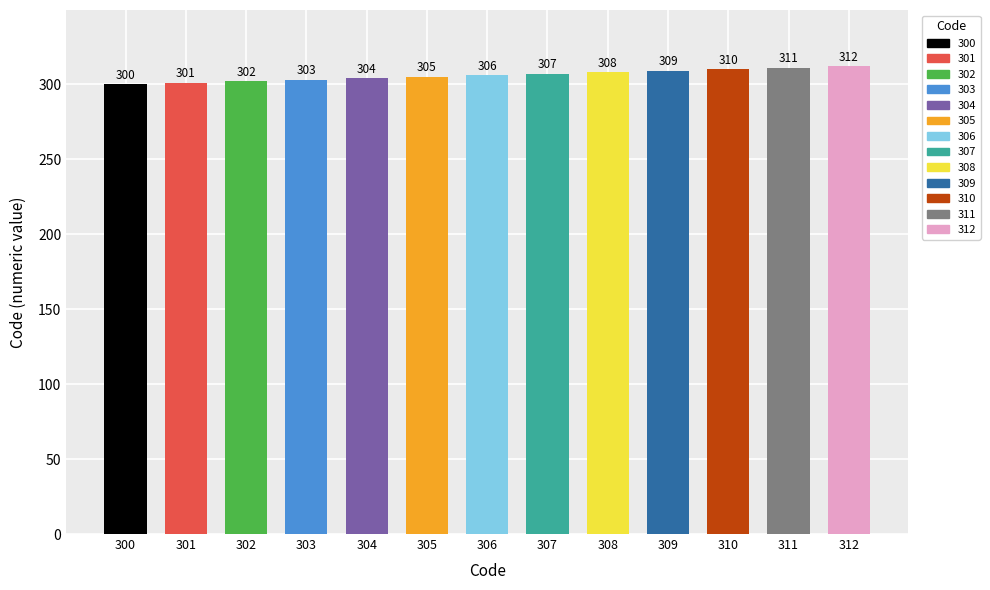

Reading left to right, extract all data points from this chart.

300=300	301=301	302=302	303=303	304=304	305=305	306=306	307=307	308=308	309=309	310=310	311=311	312=312